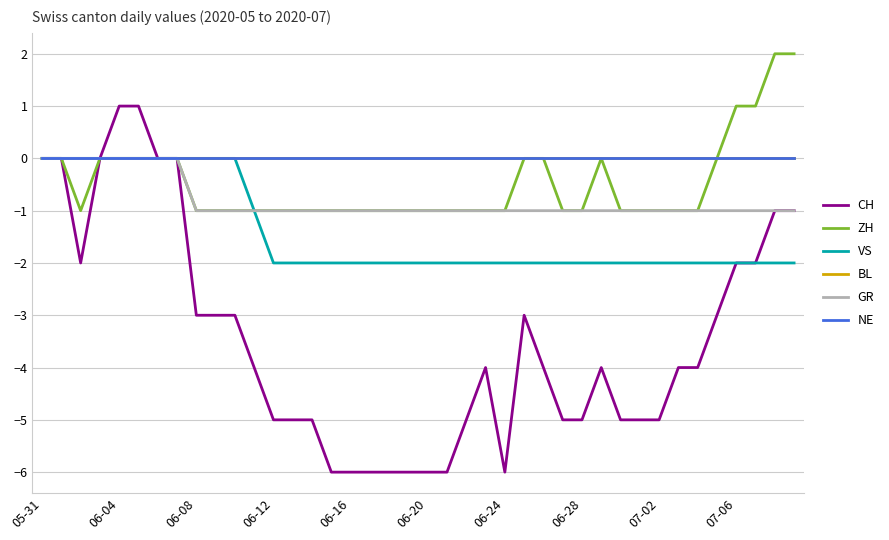

Is this an area chart (filled region under the line)?

No